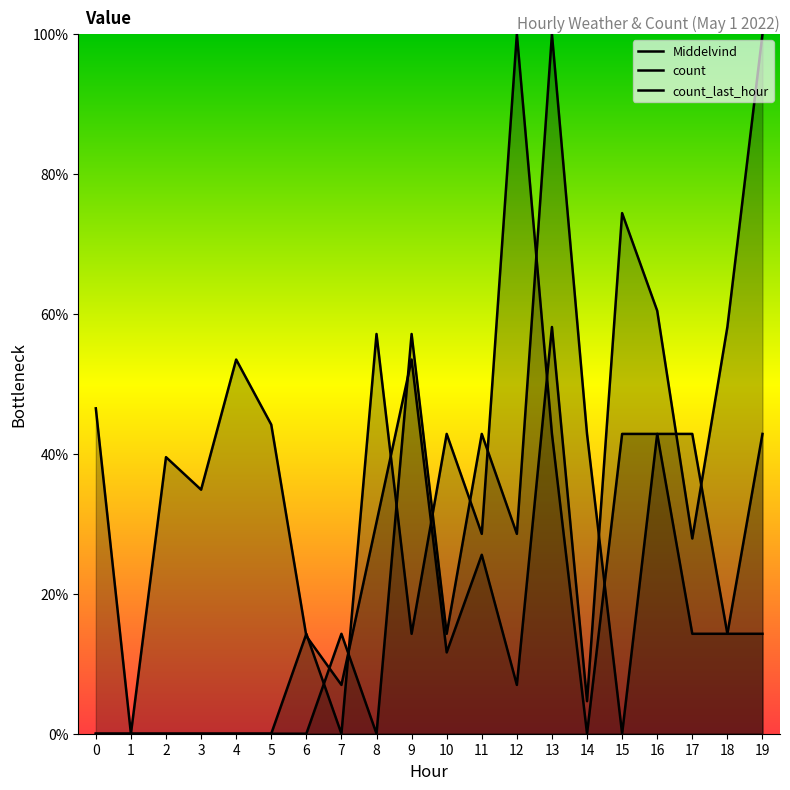

What is the maximum value for count_last_hour?

8.0